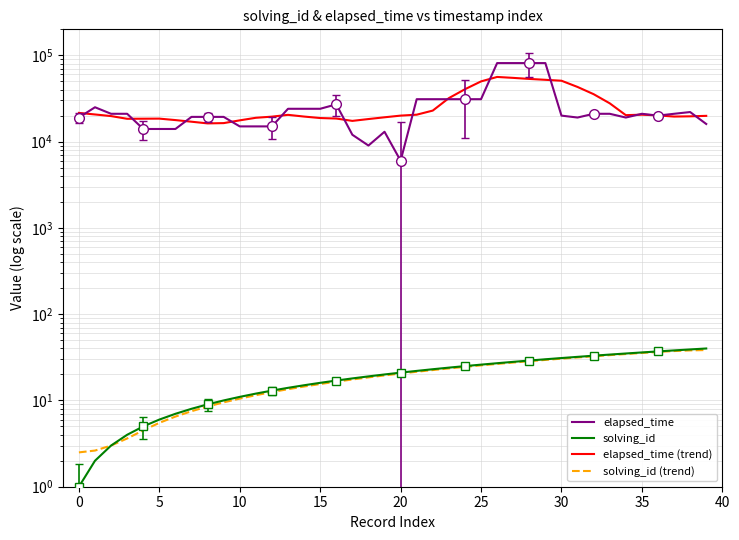

What is the difference between the solving_id values at 22 and −5?

22.0